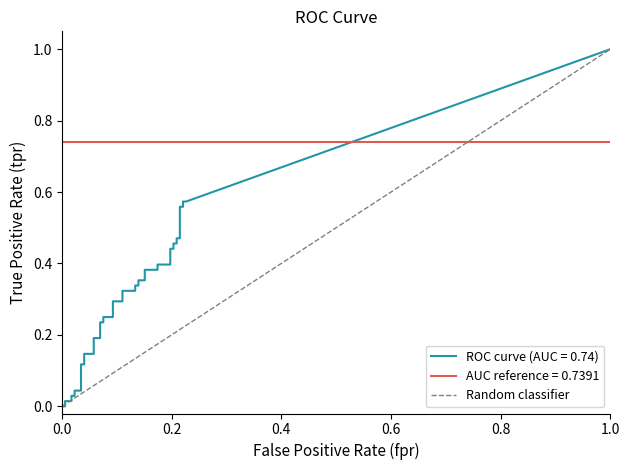

Reading right to left, list all the values displayed in this chart.

1	0